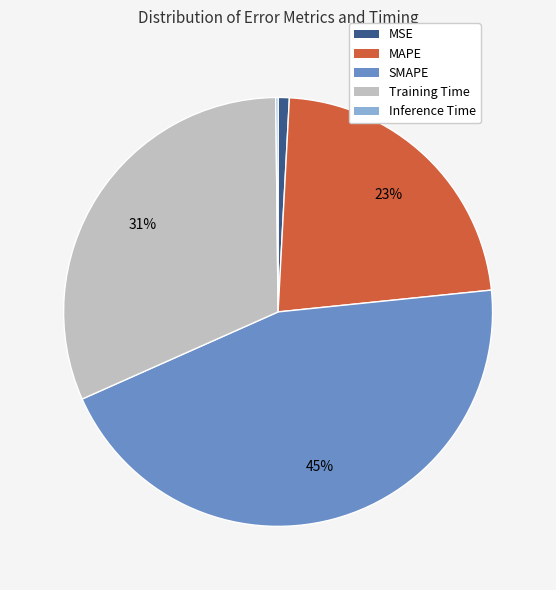

What is the largest slice in the pie chart?

SMAPE